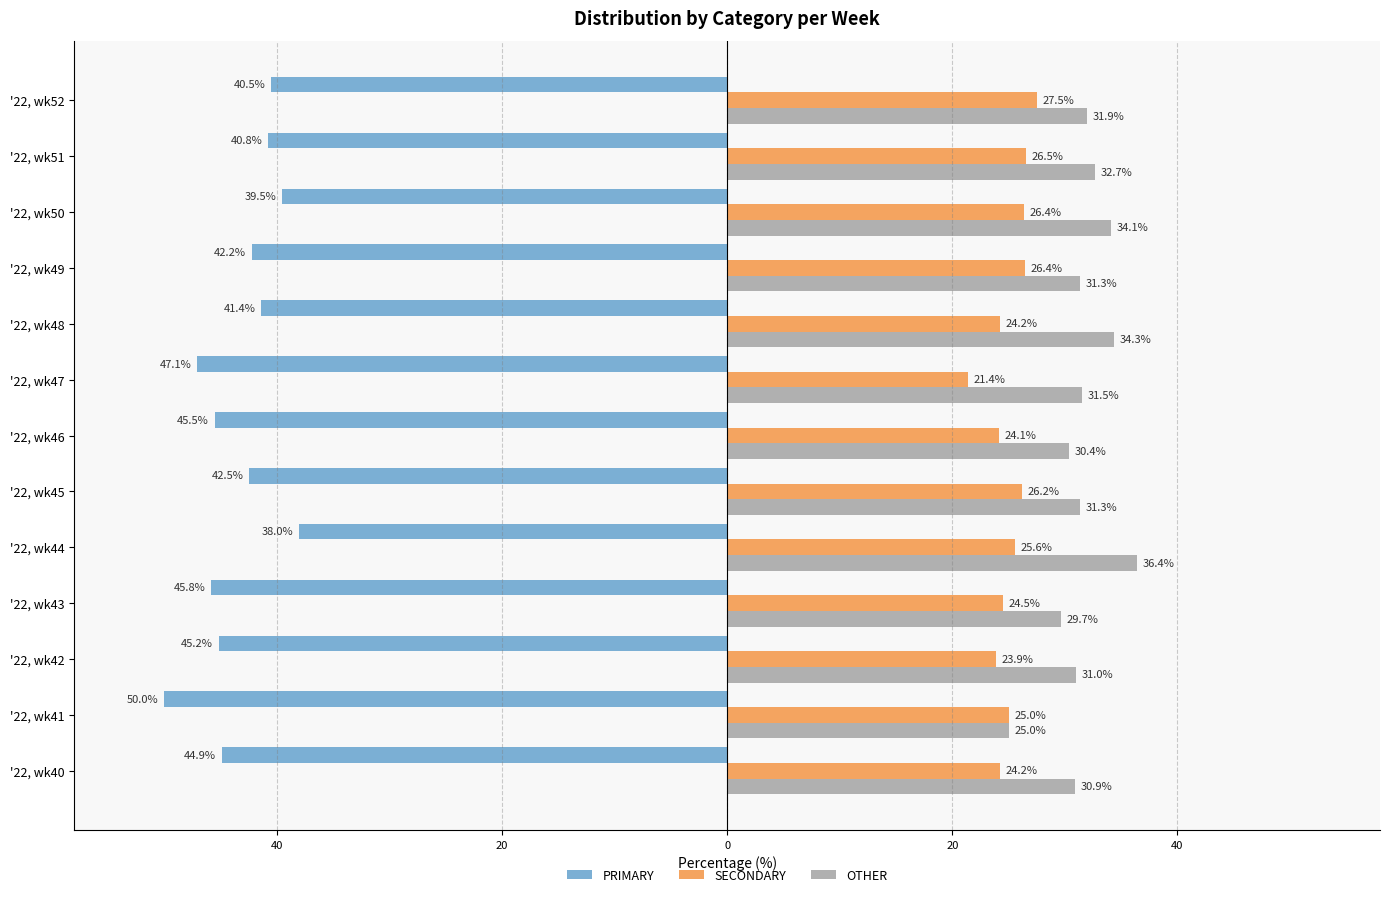

What are all the series names shown in the legend?

PRIMARY, SECONDARY, OTHER